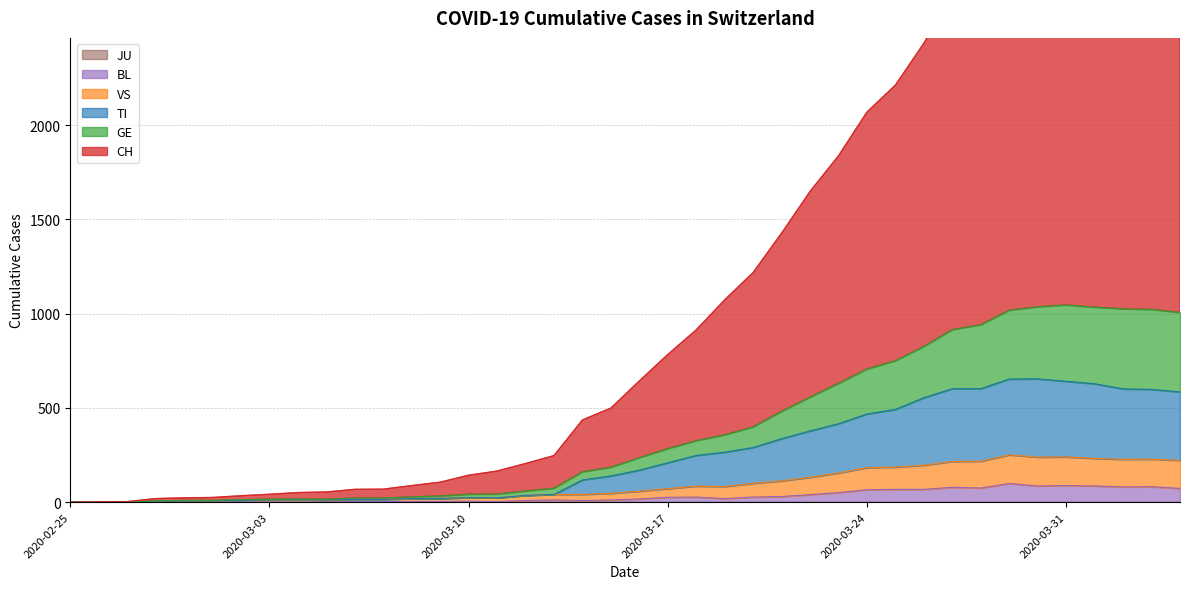

What is the total value across all series at 2020-04-02?

5304